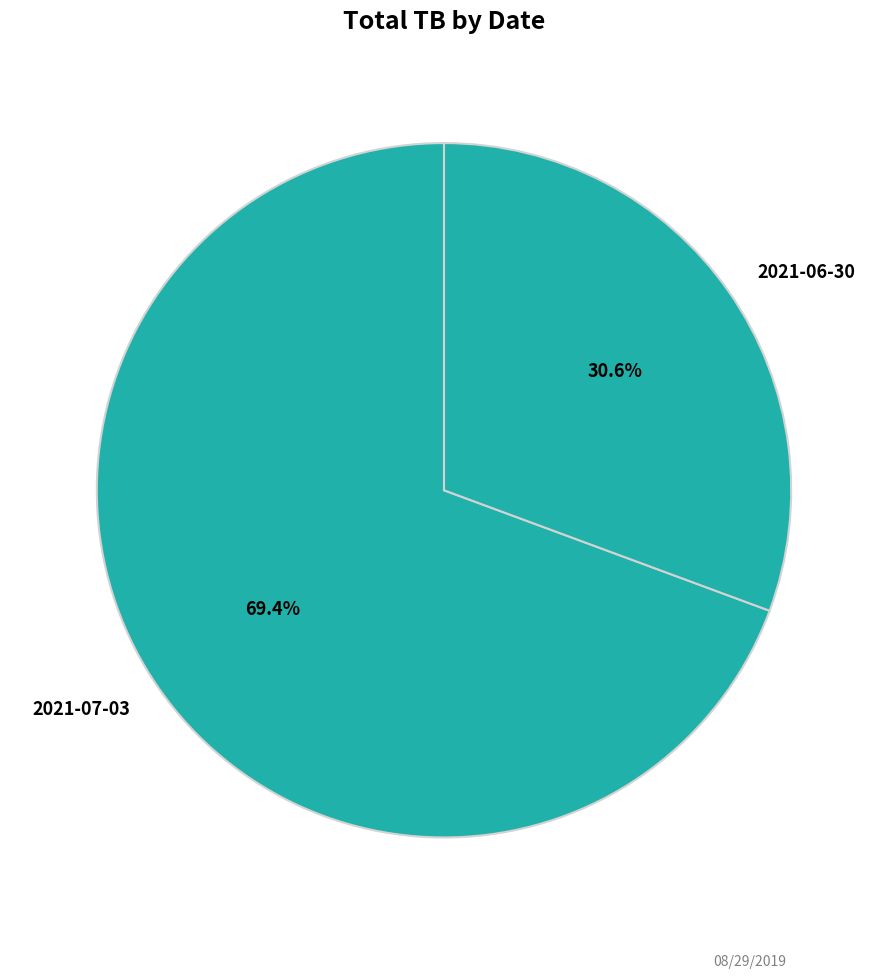

Which slice is the largest?

2021-07-03